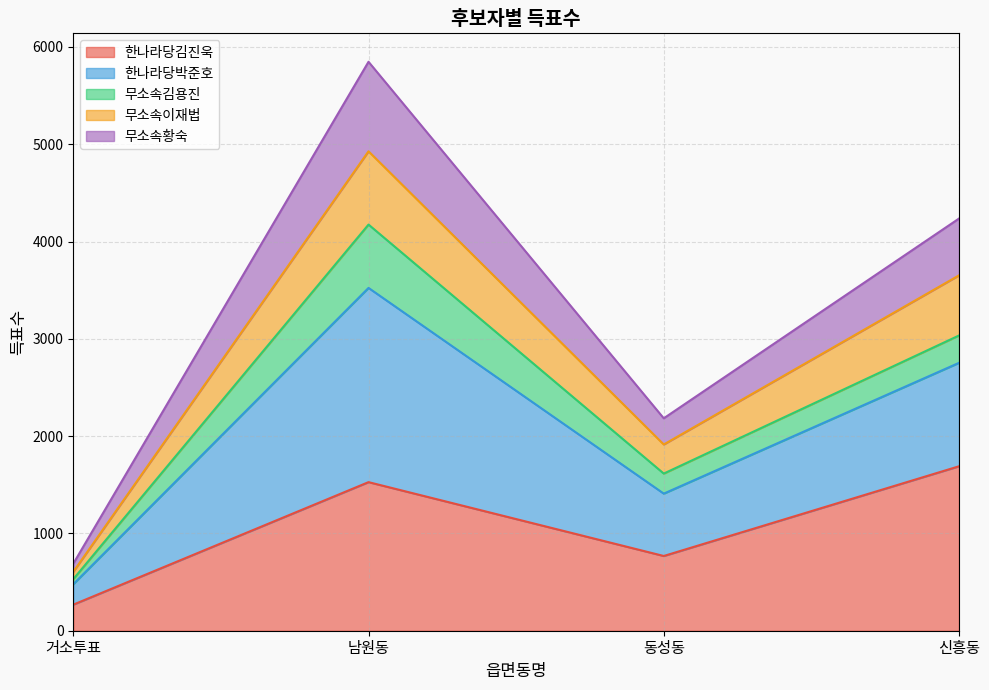

At which category is the sum across all series the highest?

남원동